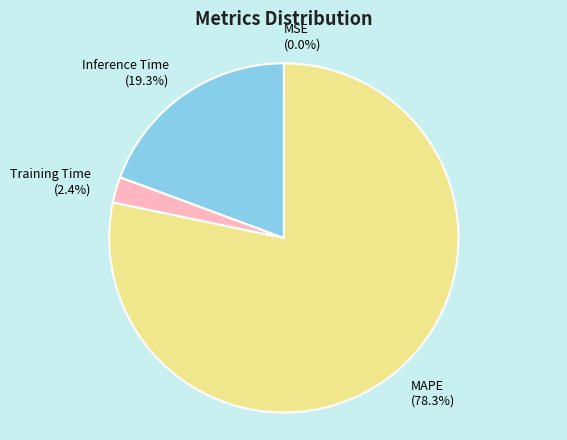

Which category has the biggest portion of the pie?

MAPE